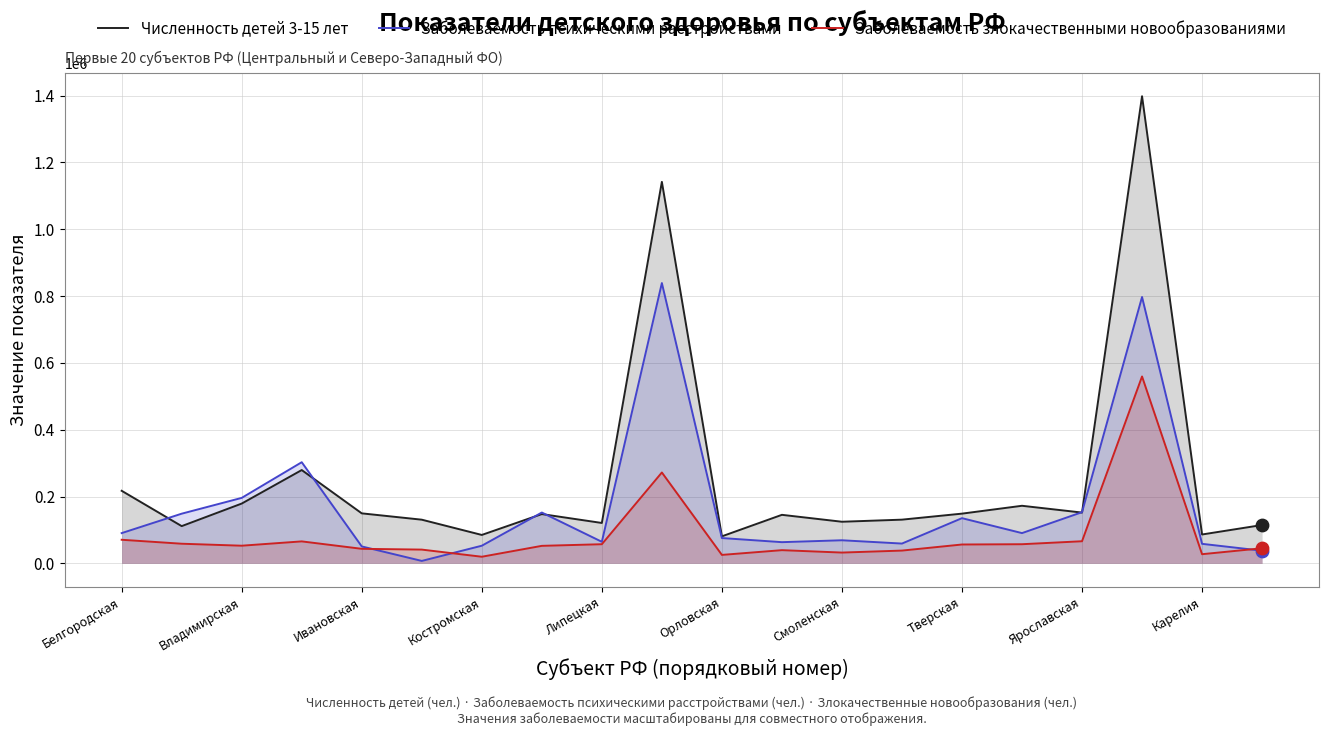

What are all the series names shown in the legend?

Численность детей 3-15 лет, Заболеваемость психическими расстройствами, Заболеваемость злокачественными новообразованиями